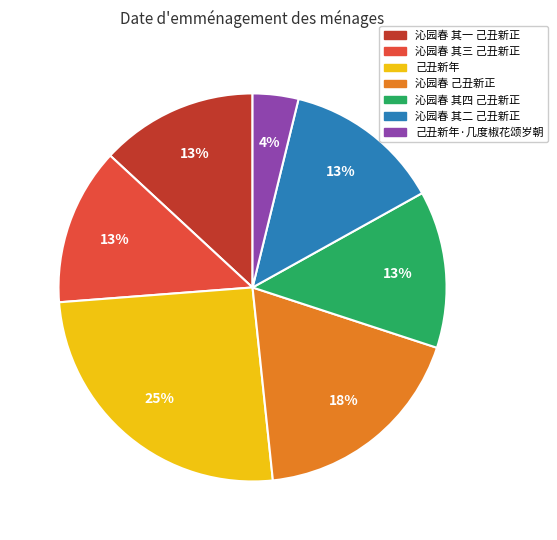

Does 沁园春 其三 己丑新正 represent more than half of the total?

No